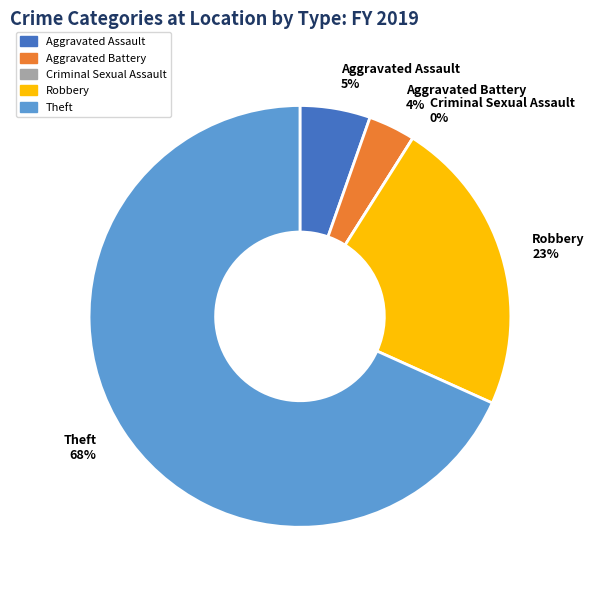

How many slices are in this pie chart?

5